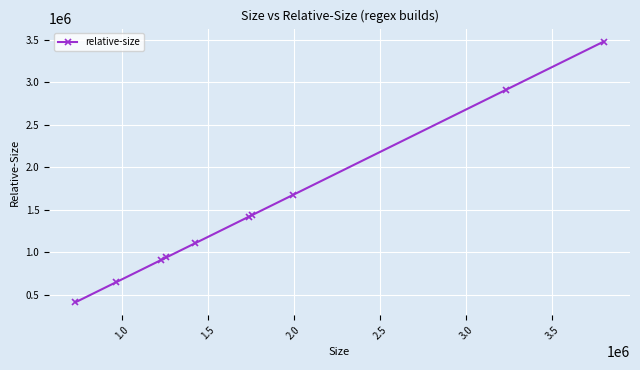

What is the value of the 9th point from the left?

2912360